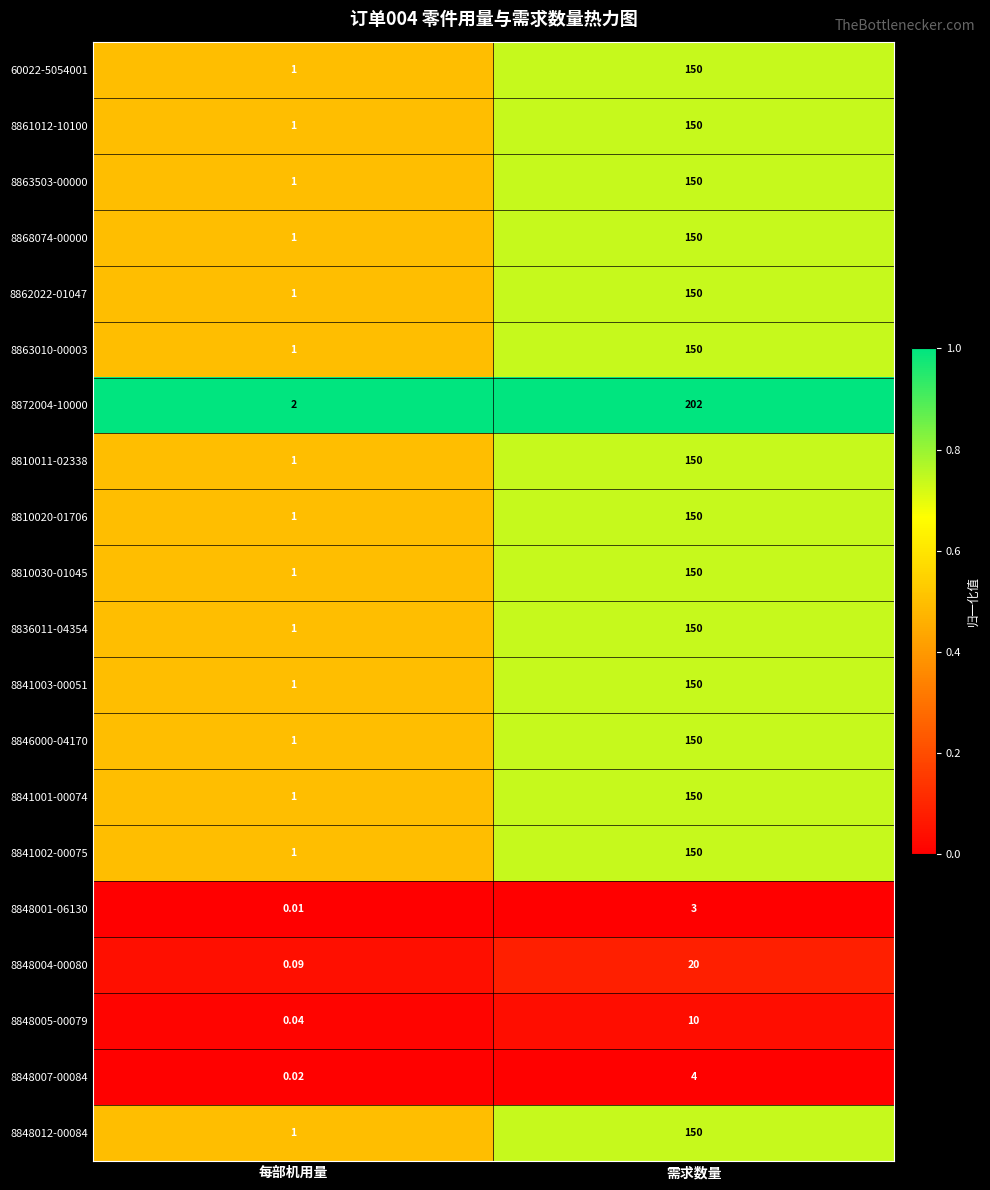

Which label corresponds to the largest value in the chart?

需求数量